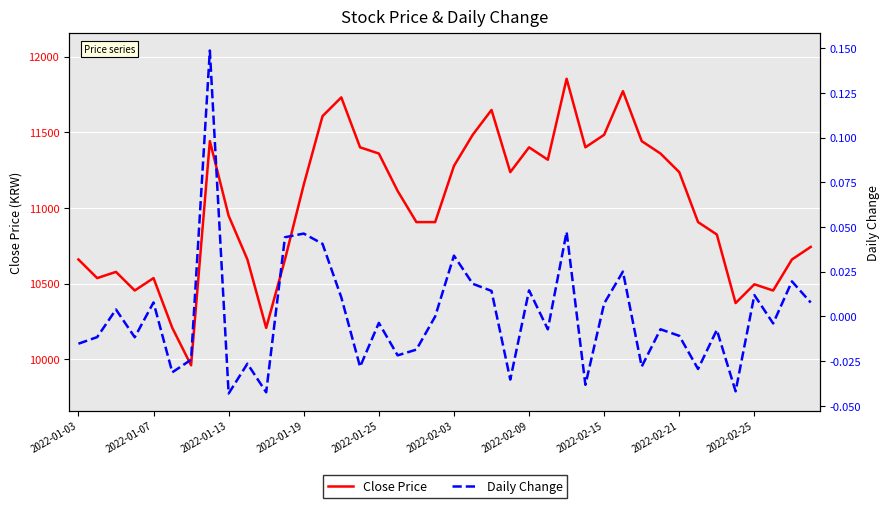

What is the value of the Close Price point at the 22nd from the left?

11484.0